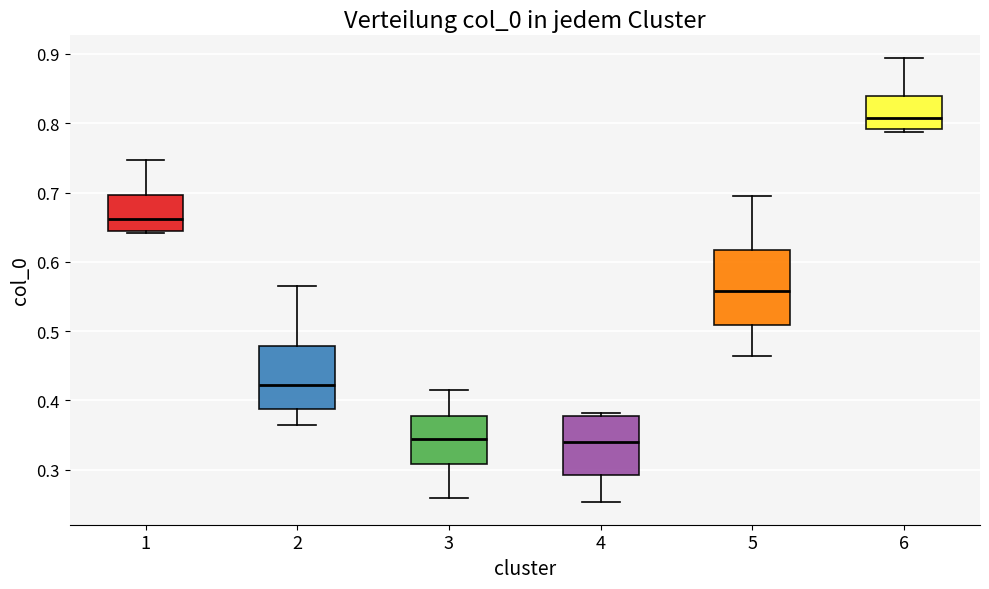

Which box's median line is the highest?

6